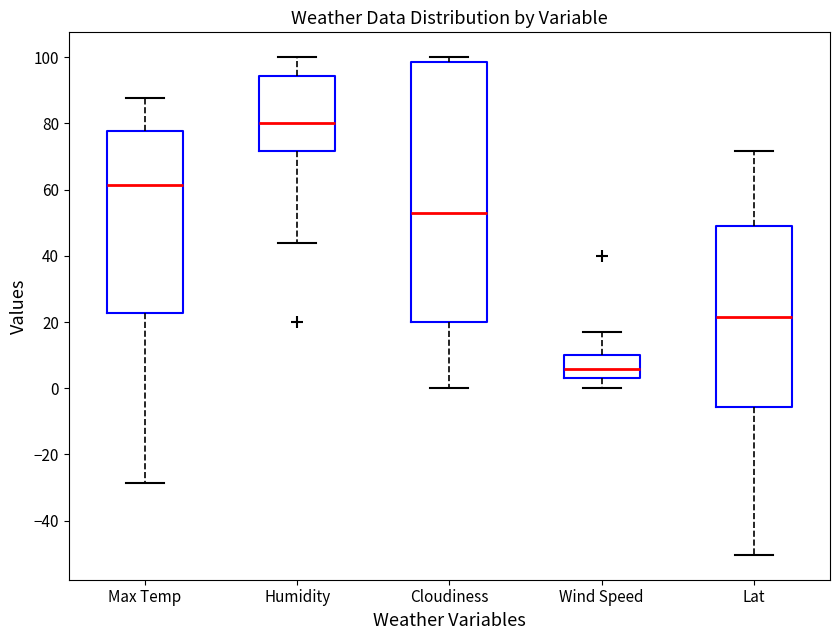

Which box is the tallest, from its lower edge to its upper edge?

Cloudiness